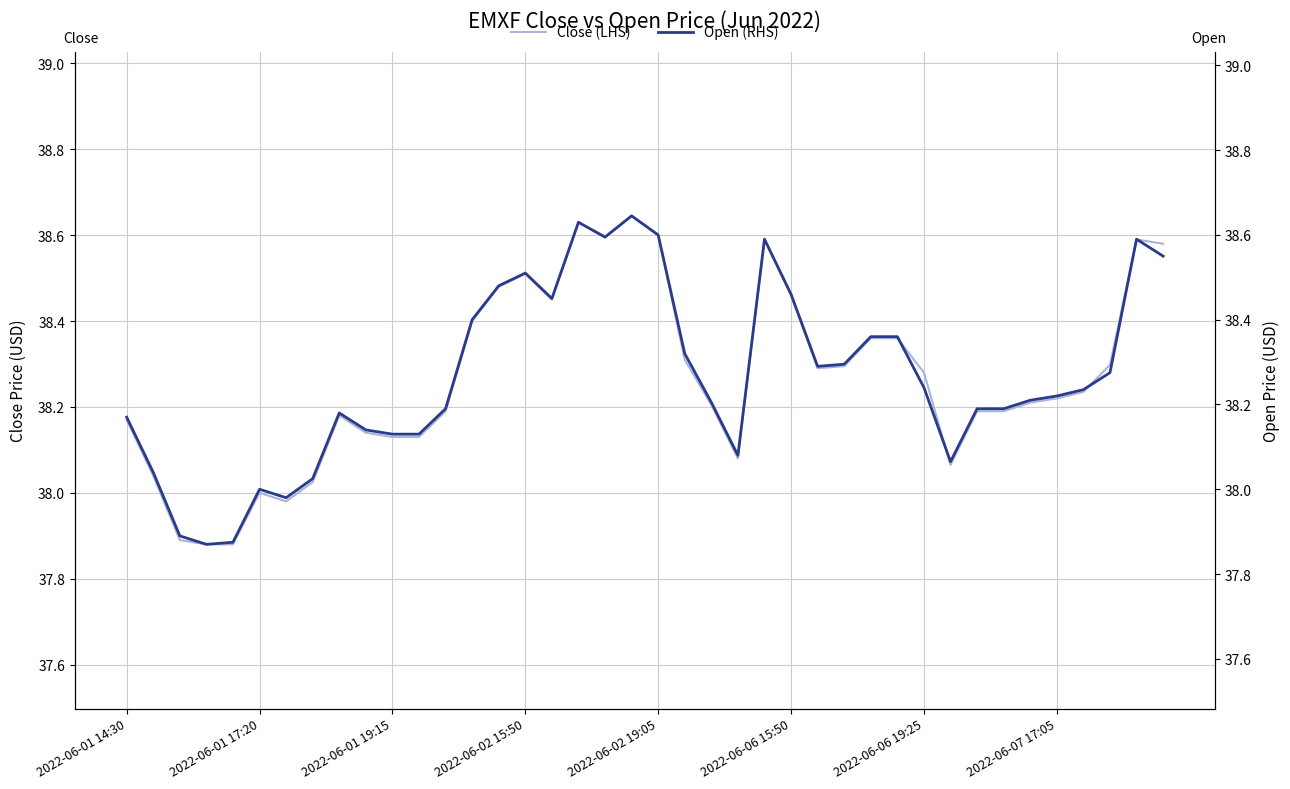

Reading left to right, what are all the values shown in this chart?

Close (LHS): 38.2	38.0	37.9	37.9	37.9	38.0	38.0	38.0	38.2	38.1	38.1	38.1	38.2	38.4	38.5	38.5	38.5	38.6	38.6	38.6	38.6	38.3	38.2	38.1	38.6	38.5	38.3	38.3	38.4	38.4	38.3	38.1	38.2	38.2	38.2	38.2	38.2	38.3	38.6	38.6
Open (RHS): 38.2	38.0	37.9	37.9	37.9	38.0	38.0	38.0	38.2	38.1	38.1	38.1	38.2	38.4	38.5	38.5	38.5	38.6	38.6	38.6	38.6	38.3	38.2	38.1	38.6	38.5	38.3	38.3	38.4	38.4	38.2	38.1	38.2	38.2	38.2	38.2	38.2	38.3	38.6	38.5